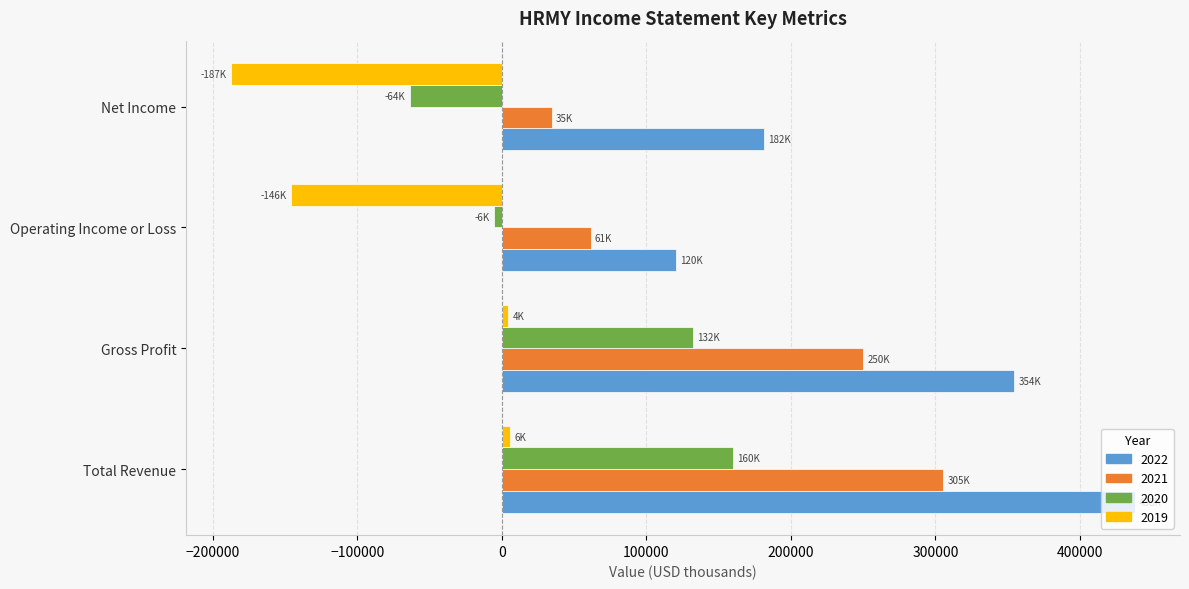

Count the number of categories in the chart.

4